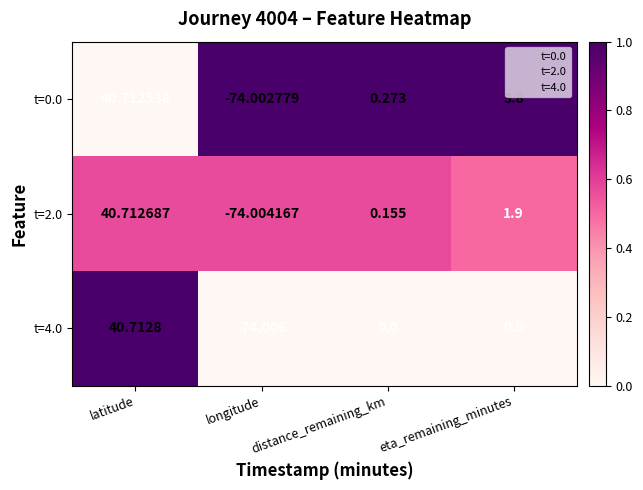

At which label does t=0.0 reach its peak?

latitude